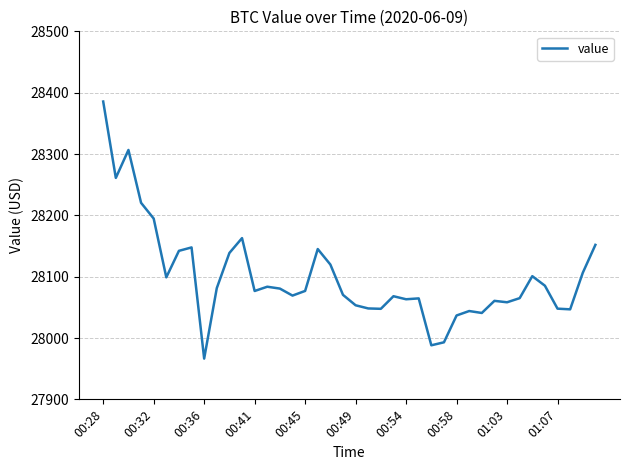

What is the difference between the maximum and minimum values?

419.1